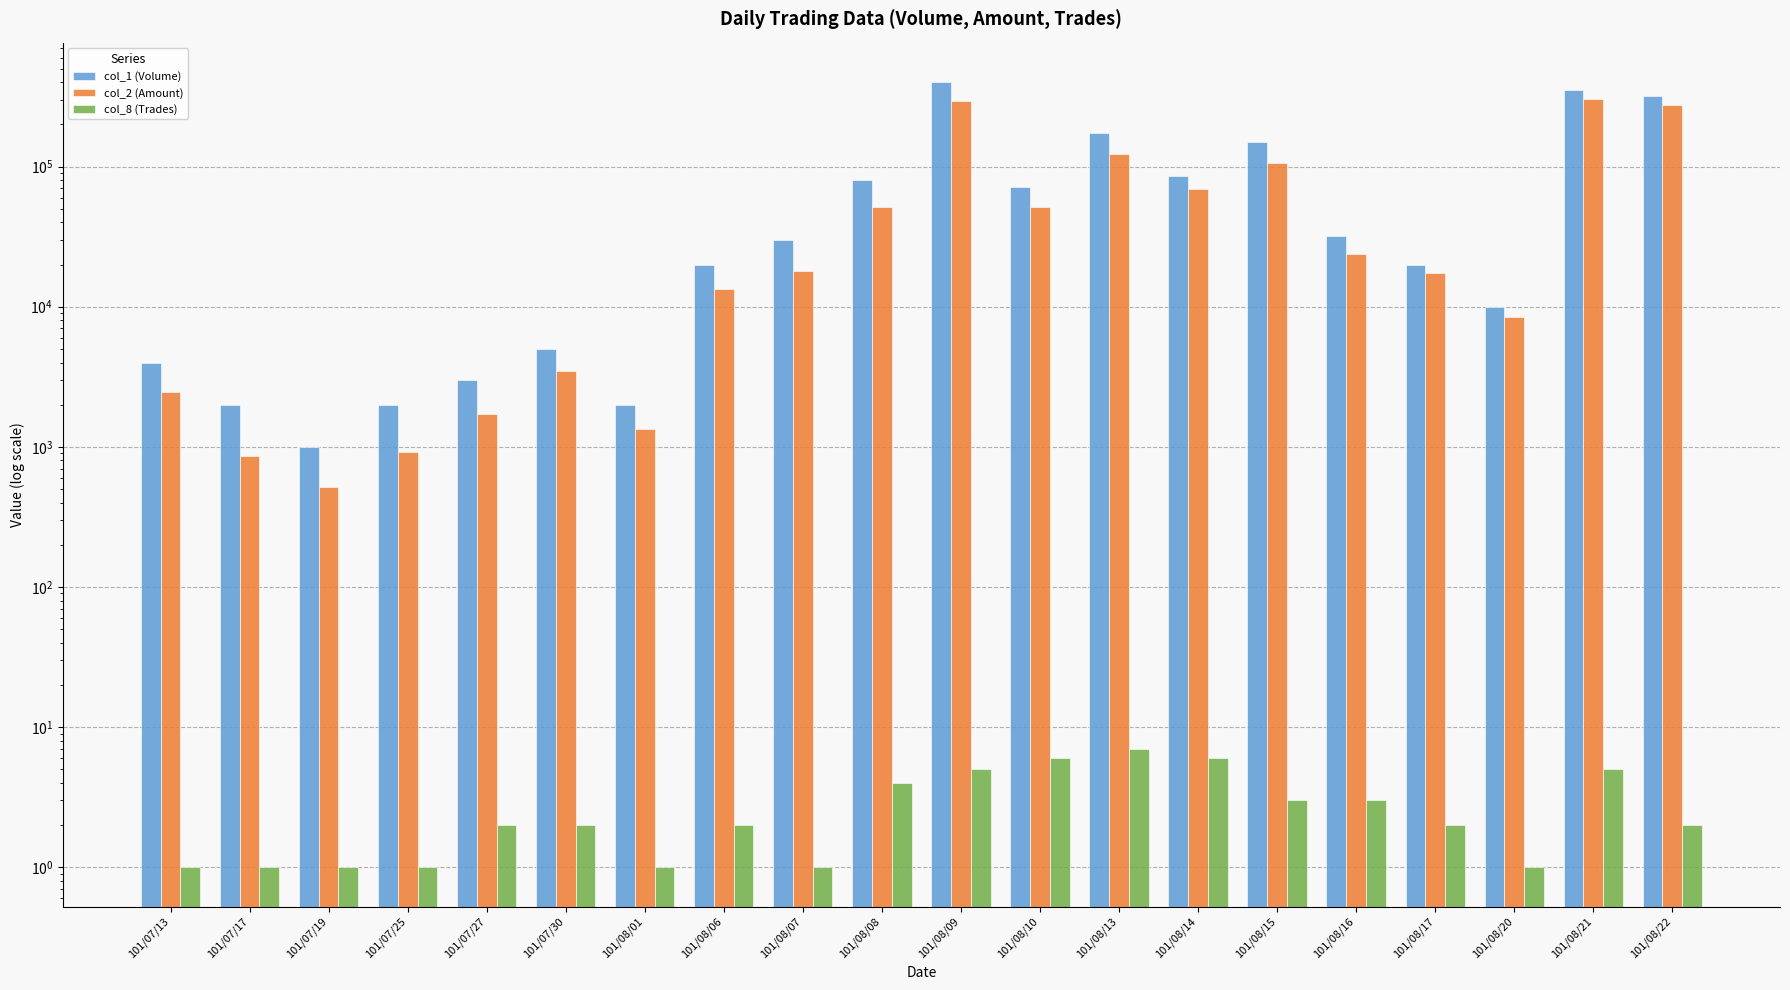

The value of col_8 (Trades) at 101/08/14 is 10. True or false?

False